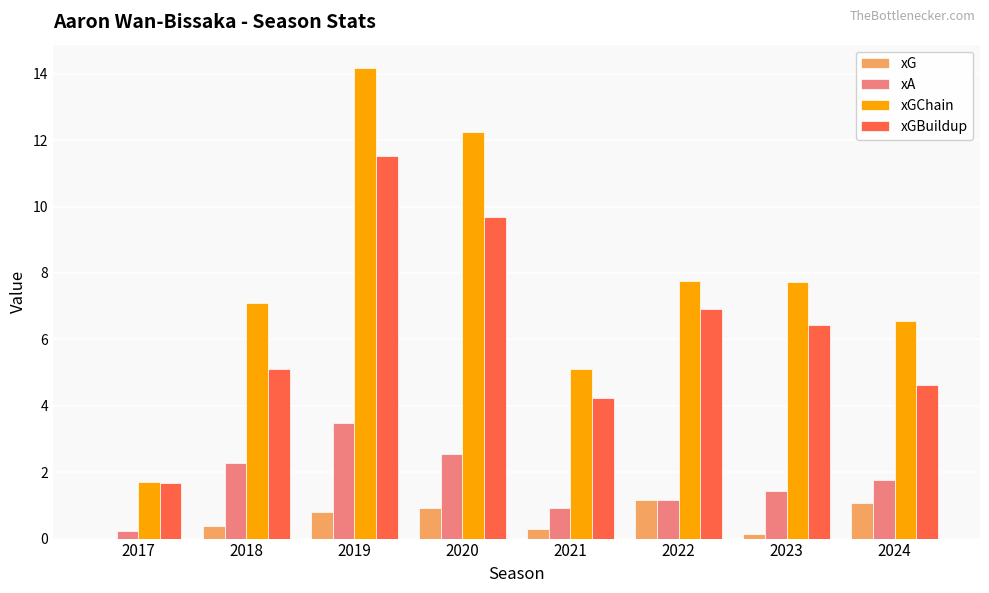

Does the chart contain stacked bars?

No